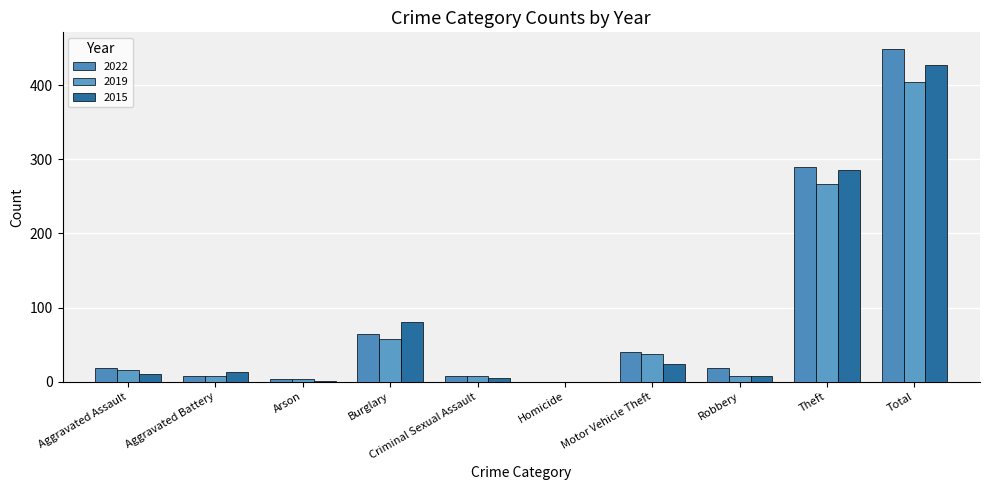

Reading right to left, what are all the values shown in this chart?

2022: Total=449	Theft=290	Robbery=18	Motor Vehicle Theft=40	Homicide=0	Criminal Sexual Assault=7	Burglary=65	Arson=4	Aggravated Battery=7	Aggravated Assault=18
2019: Total=404	Theft=267	Robbery=7	Motor Vehicle Theft=38	Homicide=0	Criminal Sexual Assault=8	Burglary=57	Arson=4	Aggravated Battery=7	Aggravated Assault=16
2015: Total=428	Theft=285	Robbery=8	Motor Vehicle Theft=24	Homicide=0	Criminal Sexual Assault=5	Burglary=81	Arson=1	Aggravated Battery=13	Aggravated Assault=11